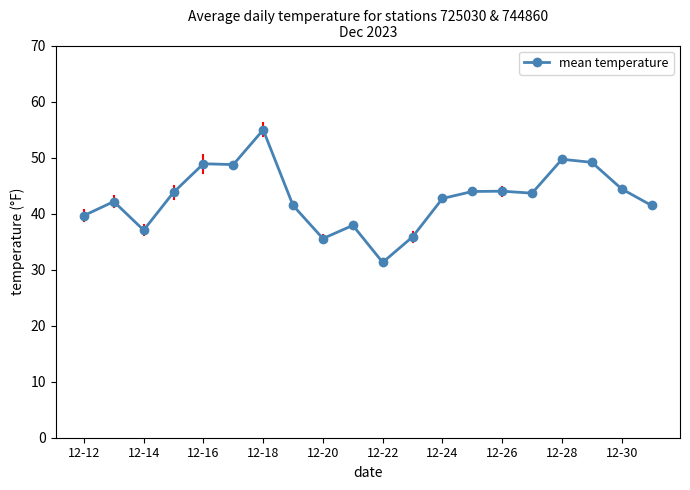

What is the maximum value shown in the chart?

55.0